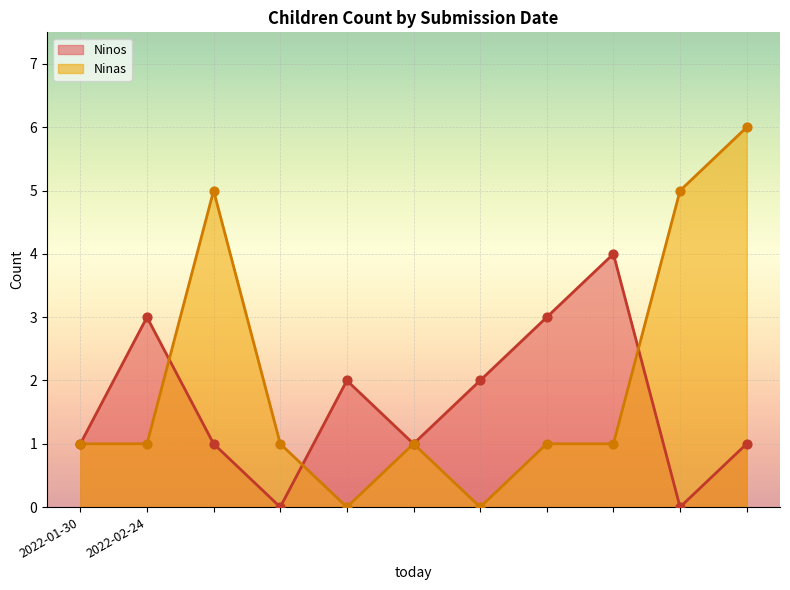

At how many categories does at least one series exceed 1?

8